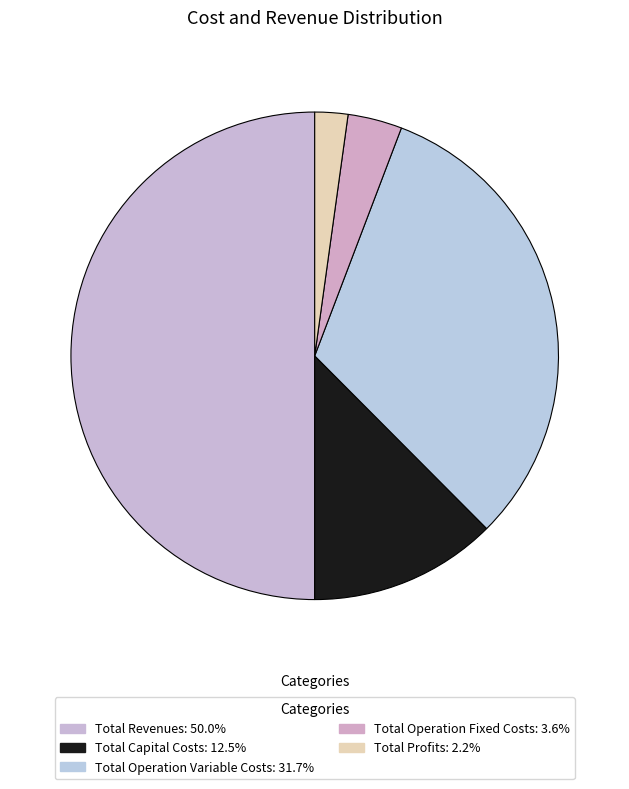

How many slices are in this pie chart?

5